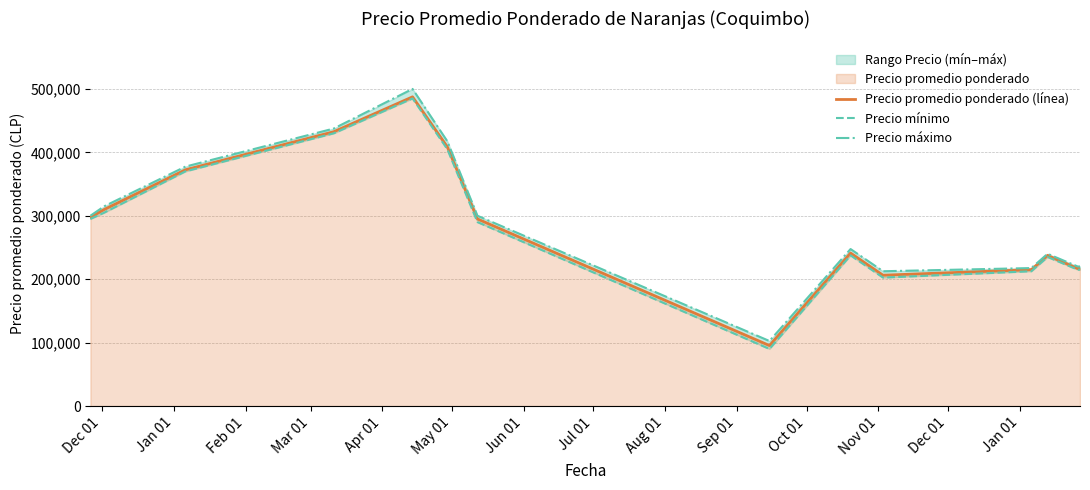

True or false: Precio mínimo has more than 1 interior local peaks.

True